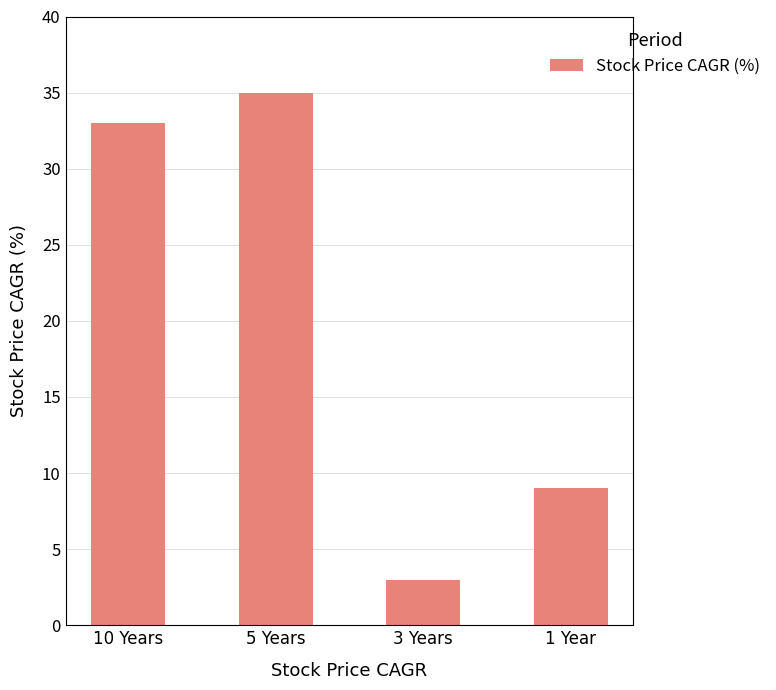

List the labels in order of value, largest first.

5 Years, 10 Years, 1 Year, 3 Years